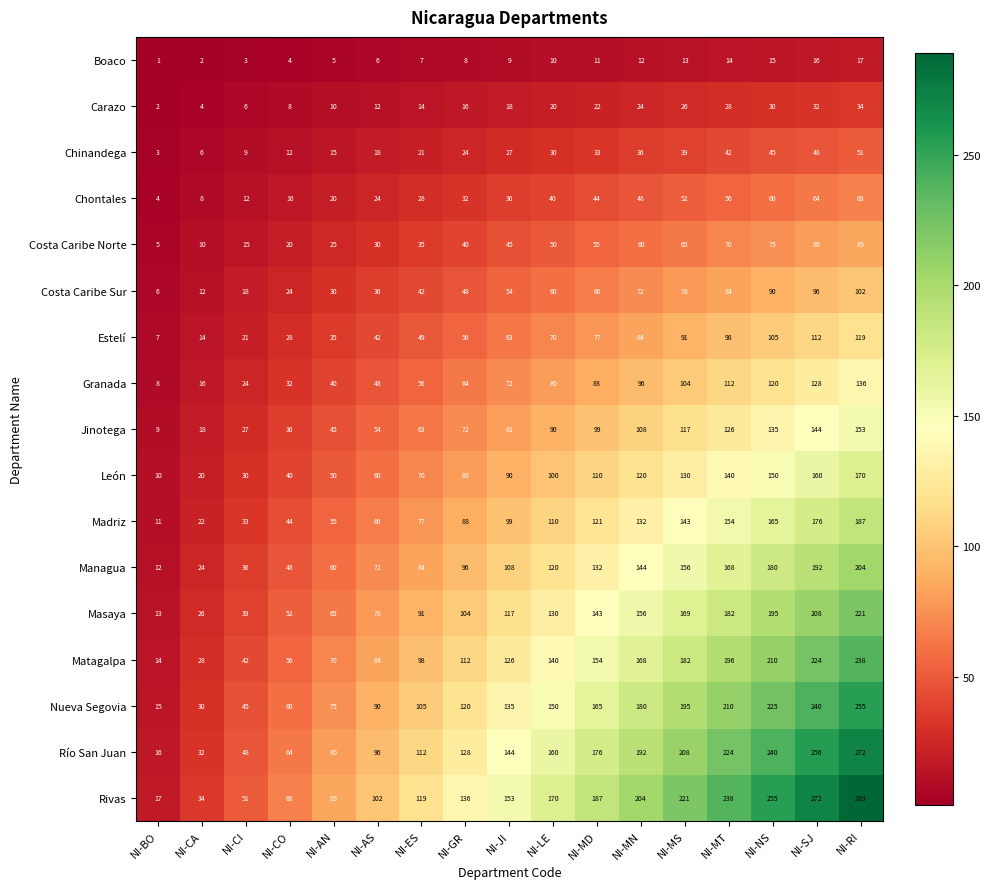

What is the sum of all Masaya values?

1989